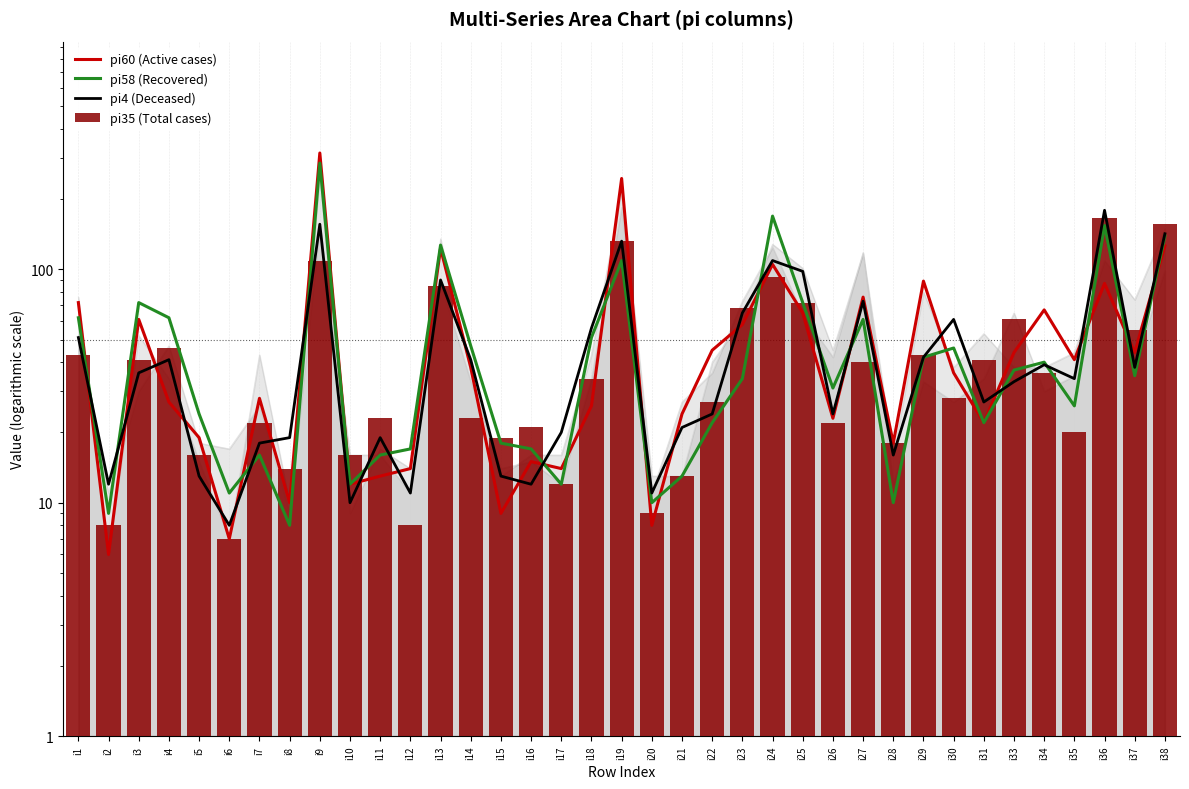

What is the maximum value for pi35 (Total cases)?

166